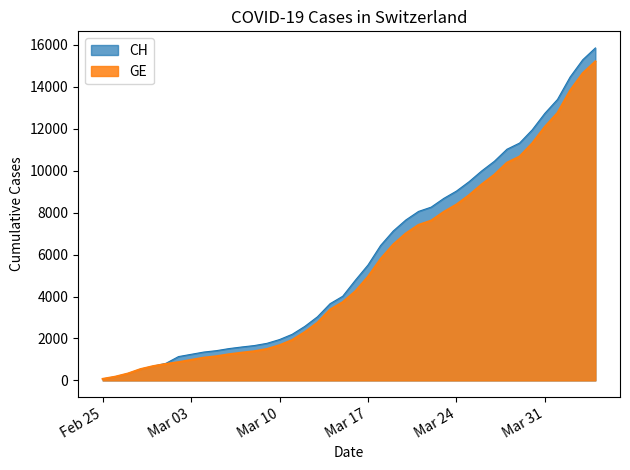

True or false: GE and CH intersect in this chart.

False